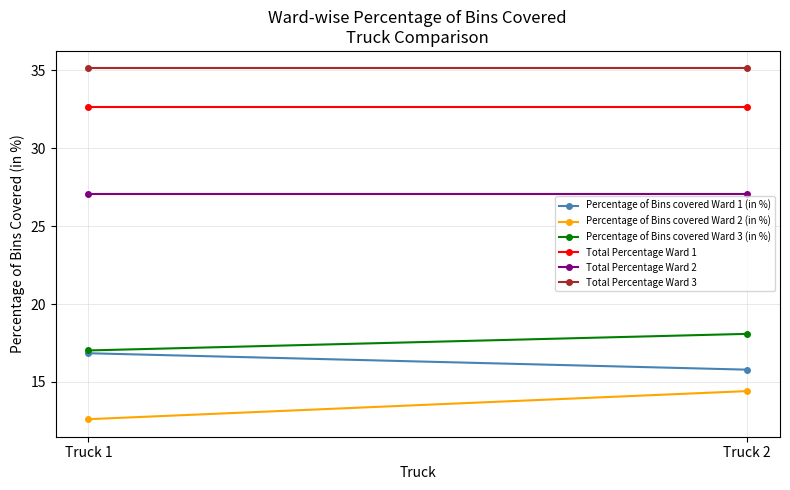

At how many categories does at least one series exceed 28?

2